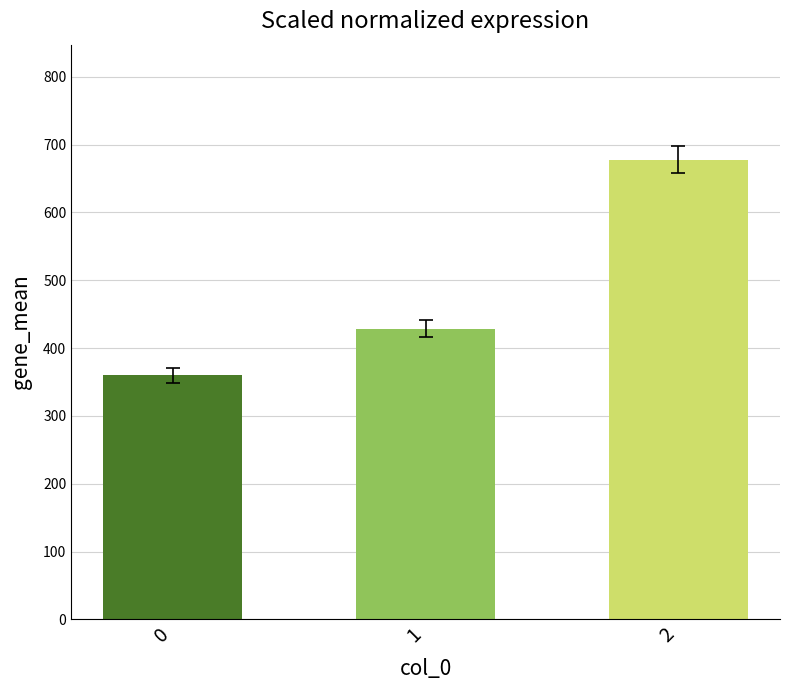

What is the difference between the maximum and minimum values?

317.8